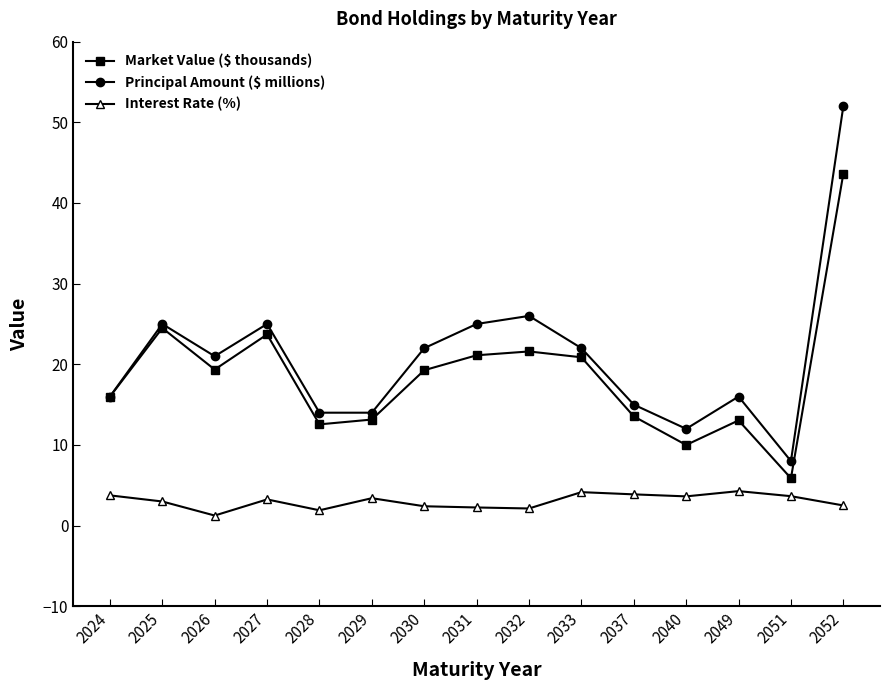

What is the difference between the second highest and minimum values in the Market Value ($ thousands) series?

18.6